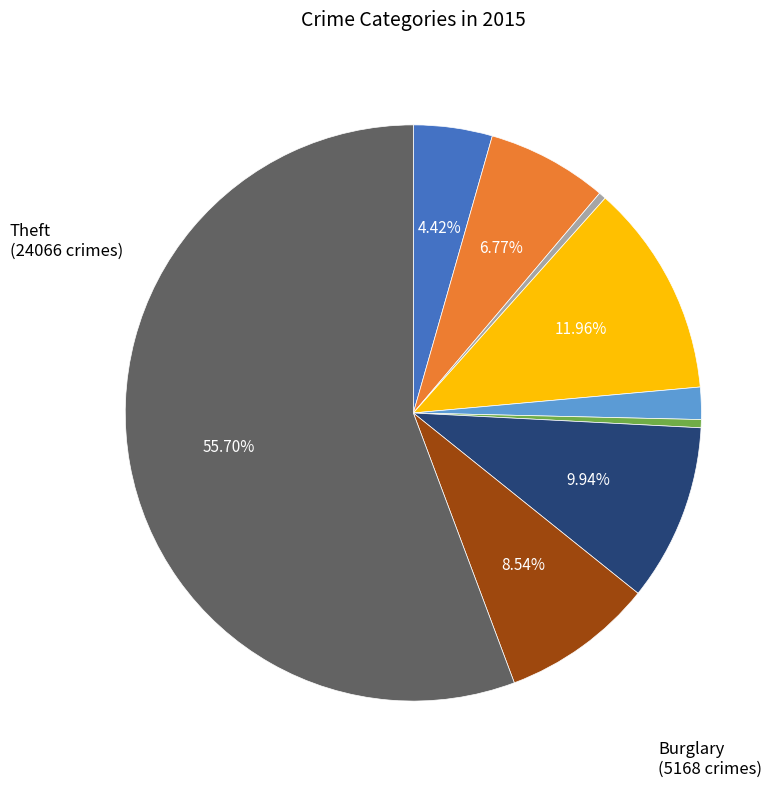

Does any single category account for the majority?

Yes